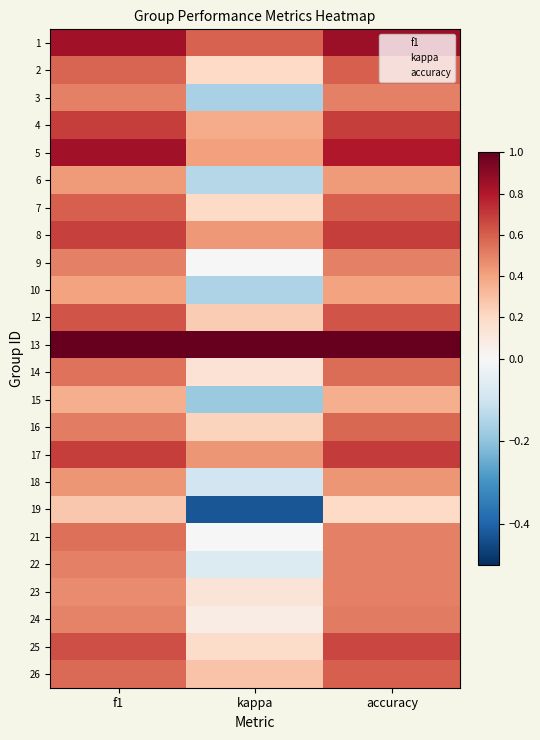

Which category has the highest value across all series?

accuracy